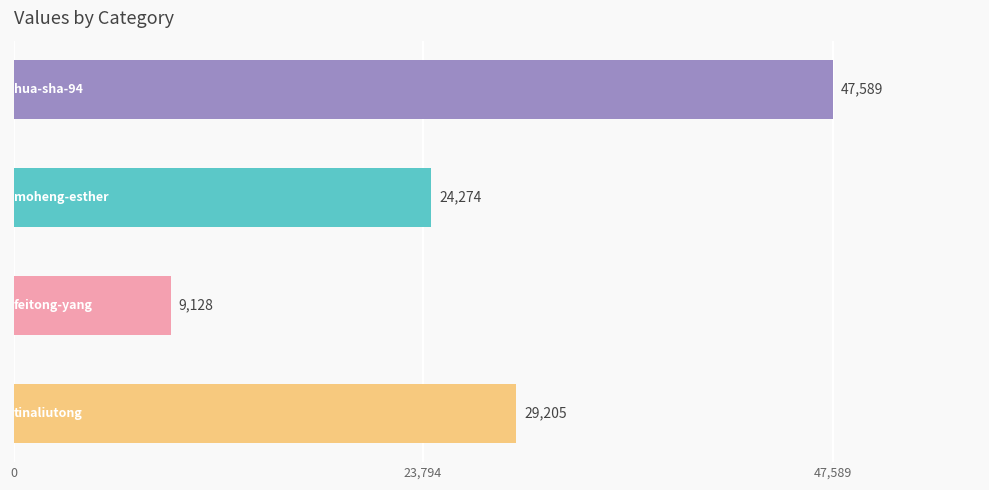

Reading top to bottom, extract all data points from this chart.

47589	24274	9128	29205